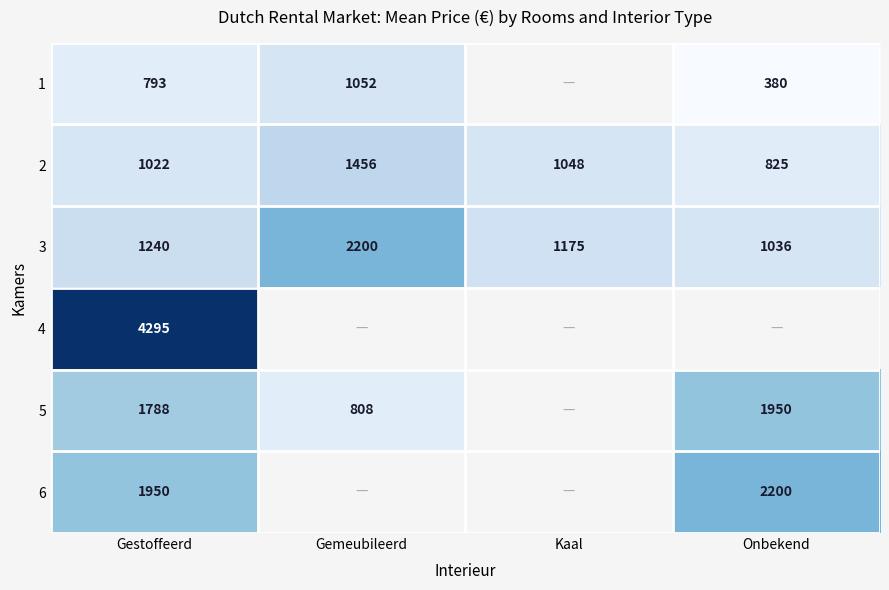

True or false: 3 has a value of 2200 at Gemeubileerd.

True